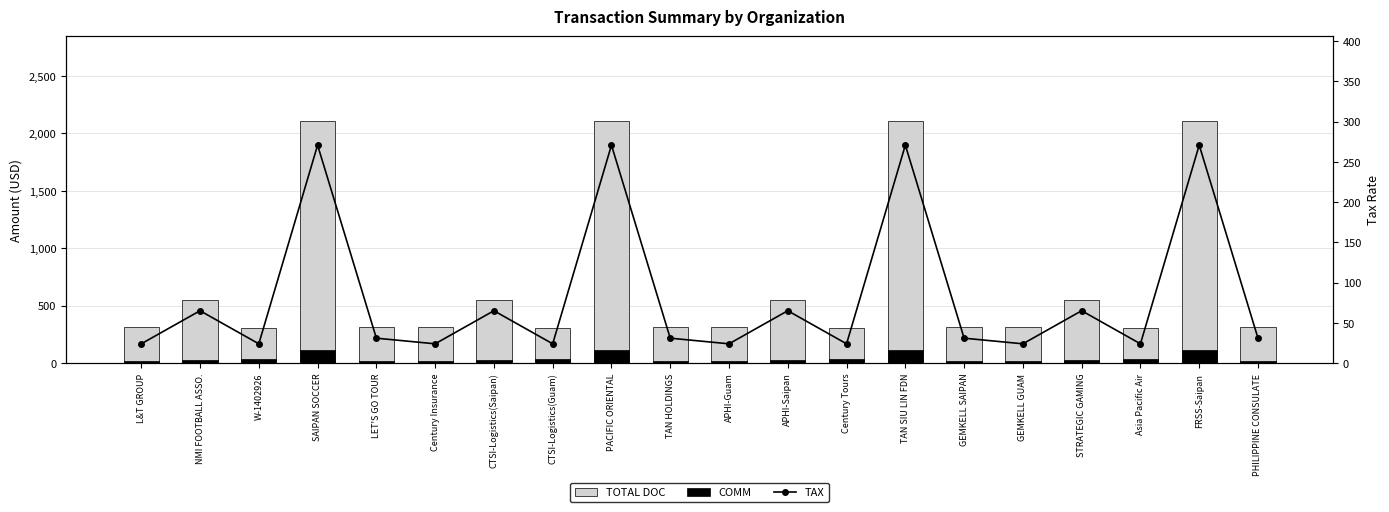

The COMM series shows 22.7 at Asia Pacific Air. True or false?

False